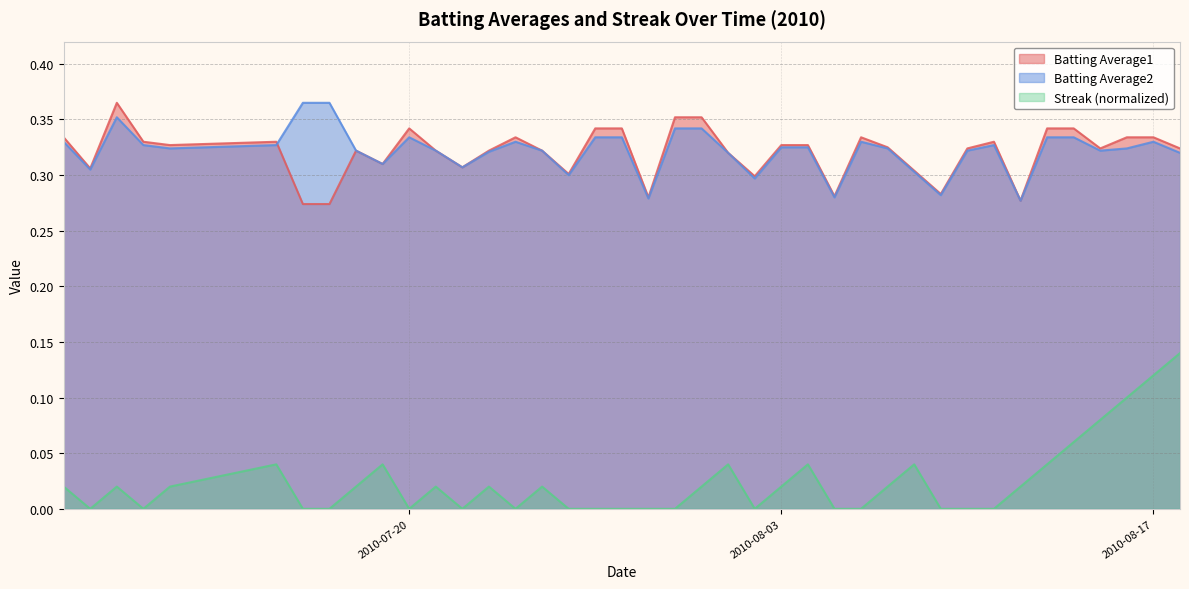

True or false: Batting Average1 and Streak (normalized) intersect in this chart.

False